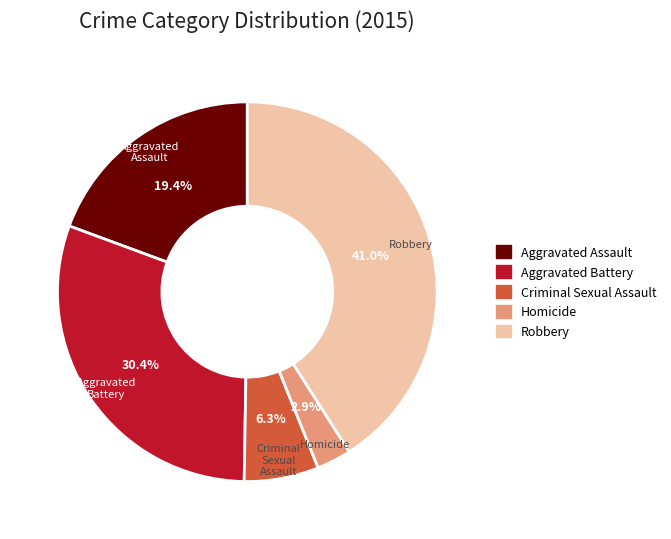

What percentage is the Robbery slice, to the nearest percent?

41%